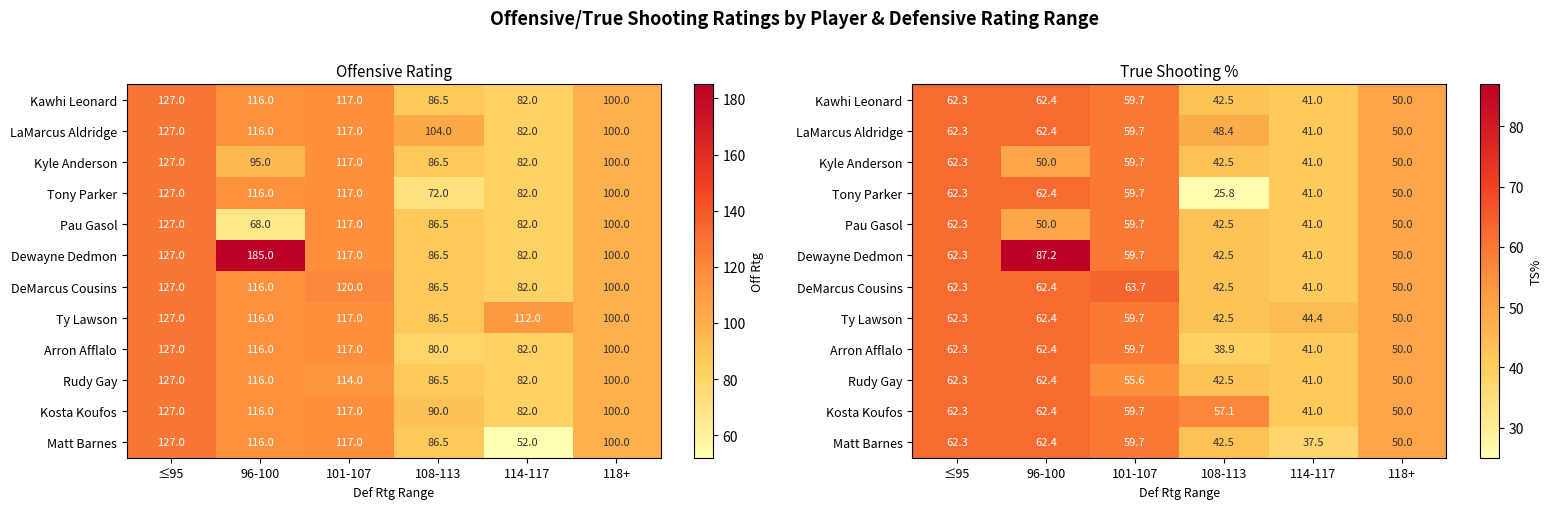

At which label is Dewayne Dedmon closest to 64?

≤95